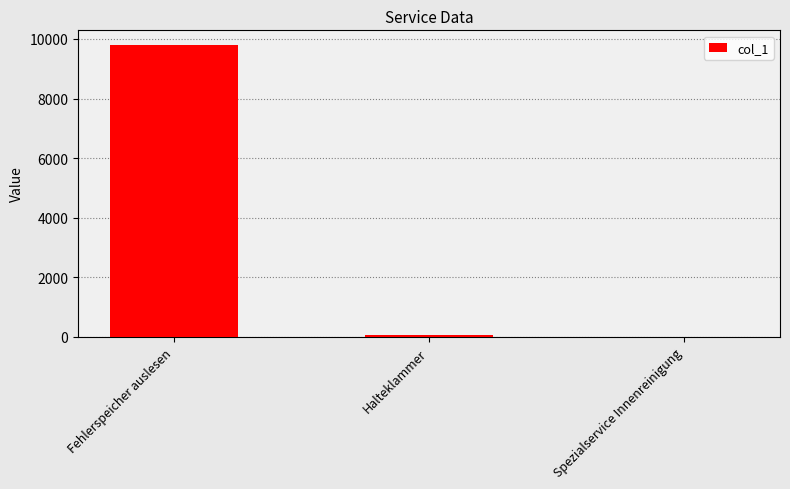

What is the sum of all values?

9850